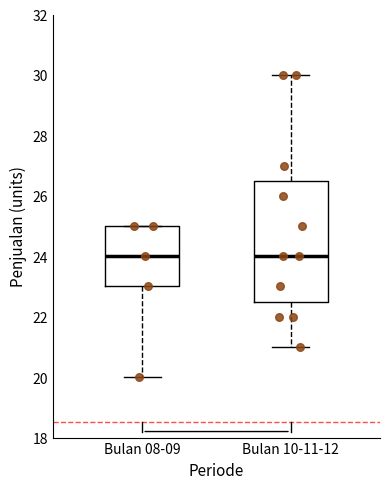

Reading left to right, read every box against the y-axis: the position of its median line, the range the box covers, and the ends of its whiskers. The values are not printed on the chart, so give them approximately, as read against the axis.

Bulan 08-09: median 24.0, box 23.0 to 25.0, whiskers 20.0 to 25.0
Bulan 10-11-12: median 24.0, box 22.6 to 26.6, whiskers 21.0 to 30.0